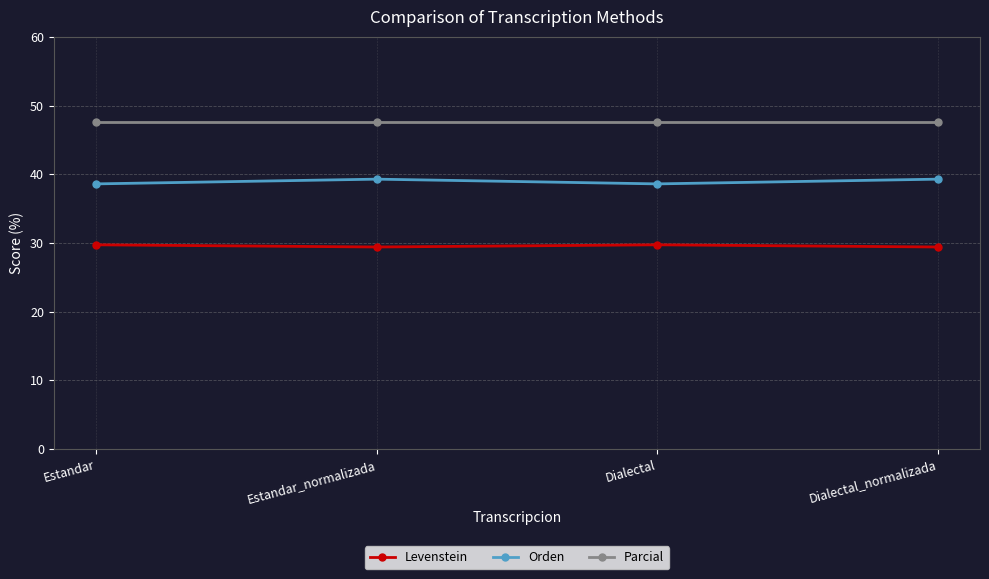

List the series in order of their peak value, lowest first.

Levenstein, Orden, Parcial